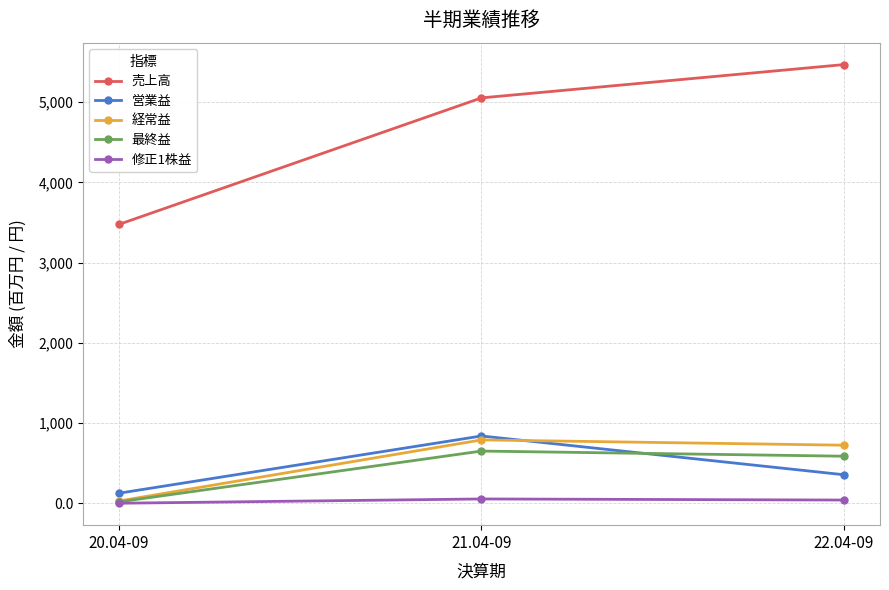

What is the sum of the 売上高 values at 22.04-09 and 20.04-09?

8947.0